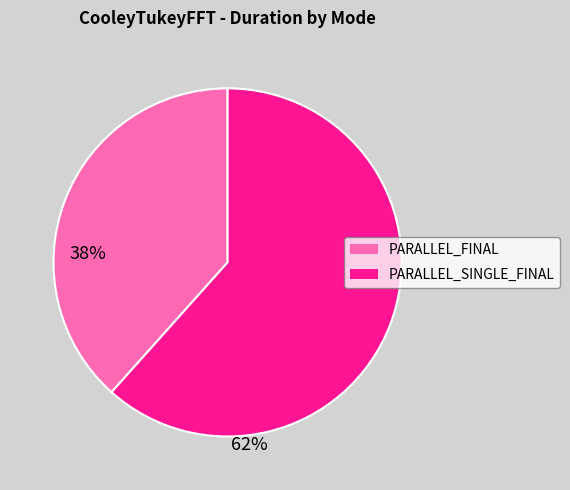

Is the sum of PARALLEL_FINAL and PARALLEL_SINGLE_FINAL greater than half?

Yes